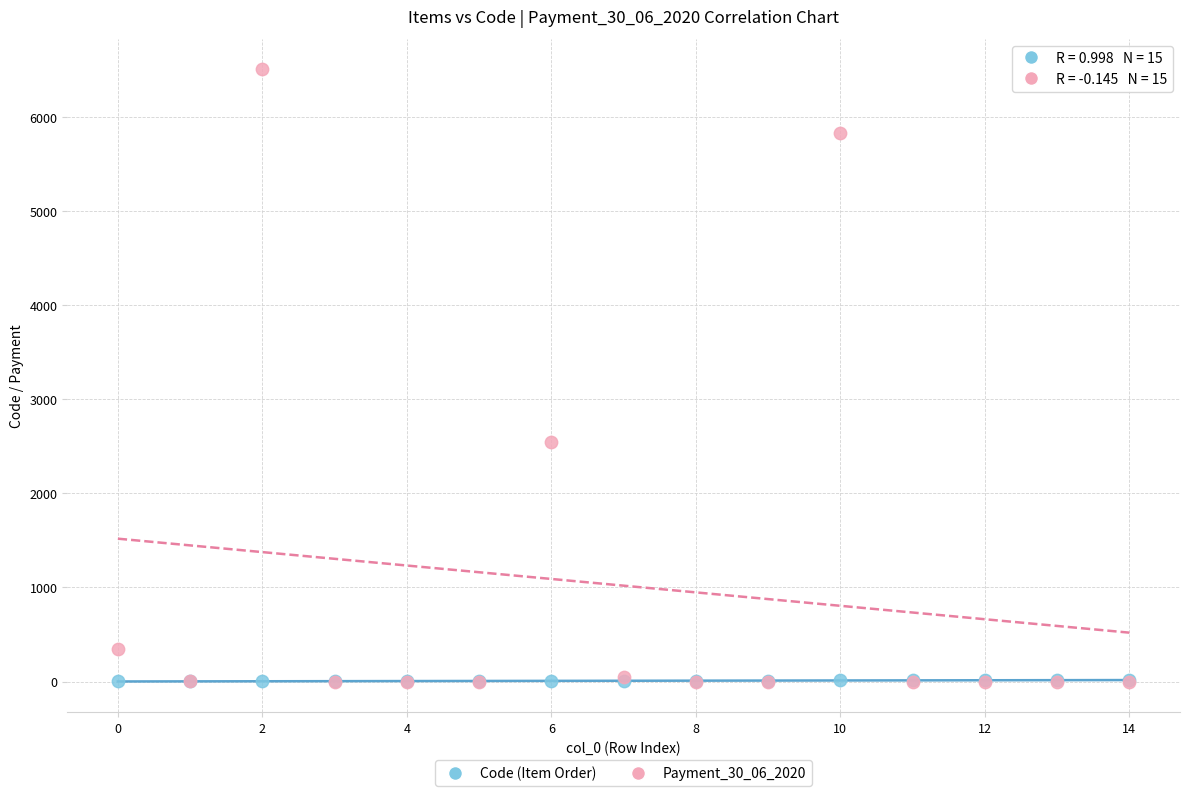

Across all series, what Y value is closest to 3251?

2546.5